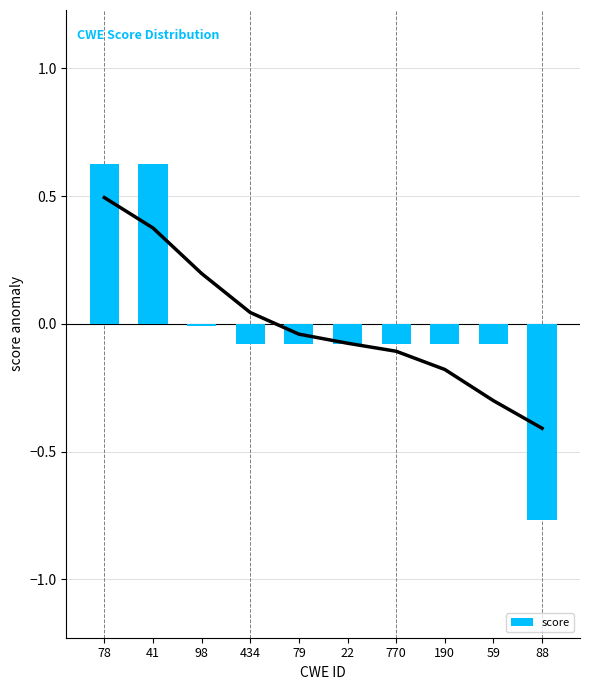

List the labels in order of value, smallest first.

88, 434, 79, 22, 770, 190, 59, 98, 78, 41